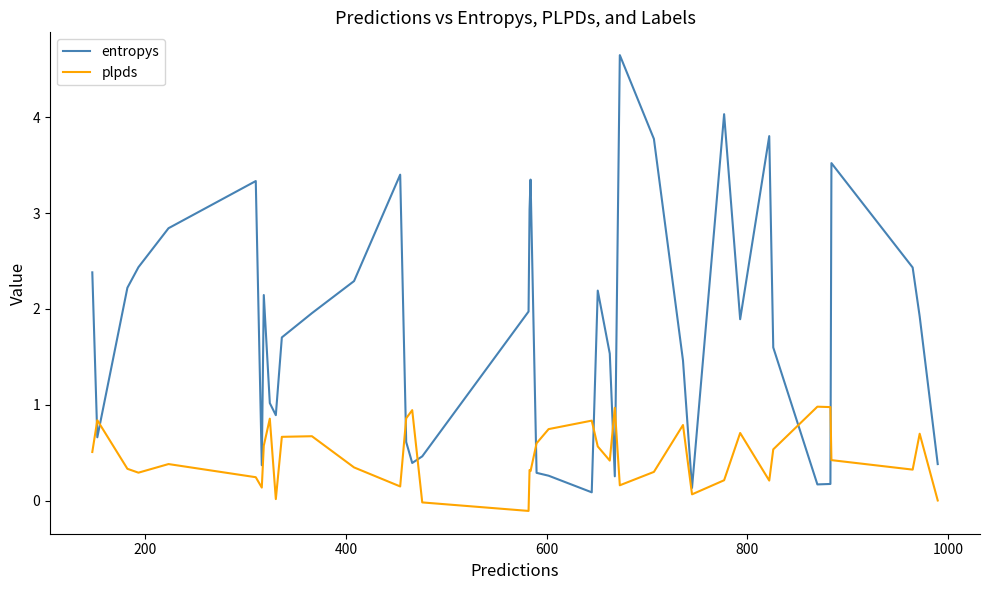

What are all the series names shown in the legend?

entropys, plpds